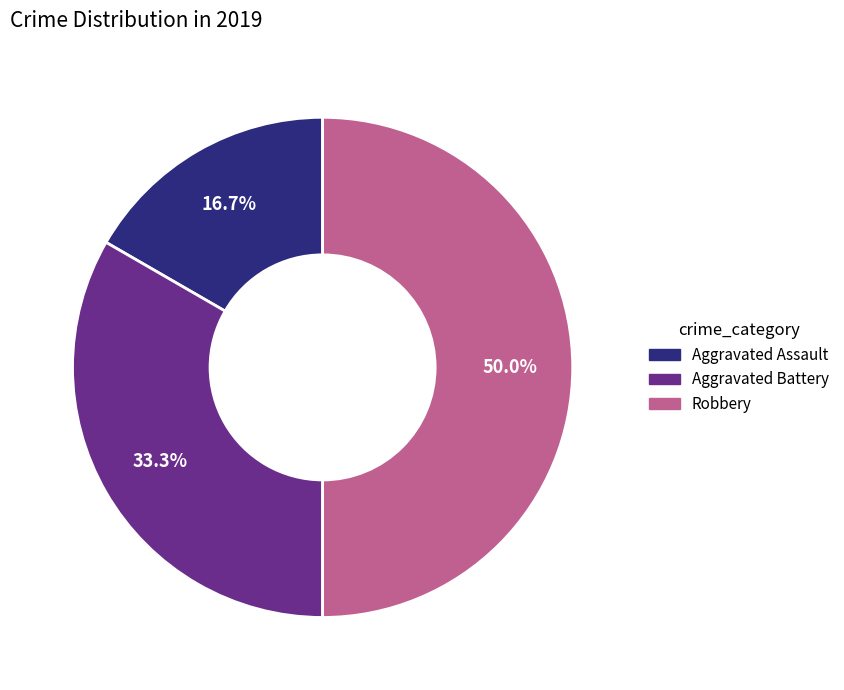

To the nearest percent, what is the combined percentage of Robbery and Aggravated Battery?

83%